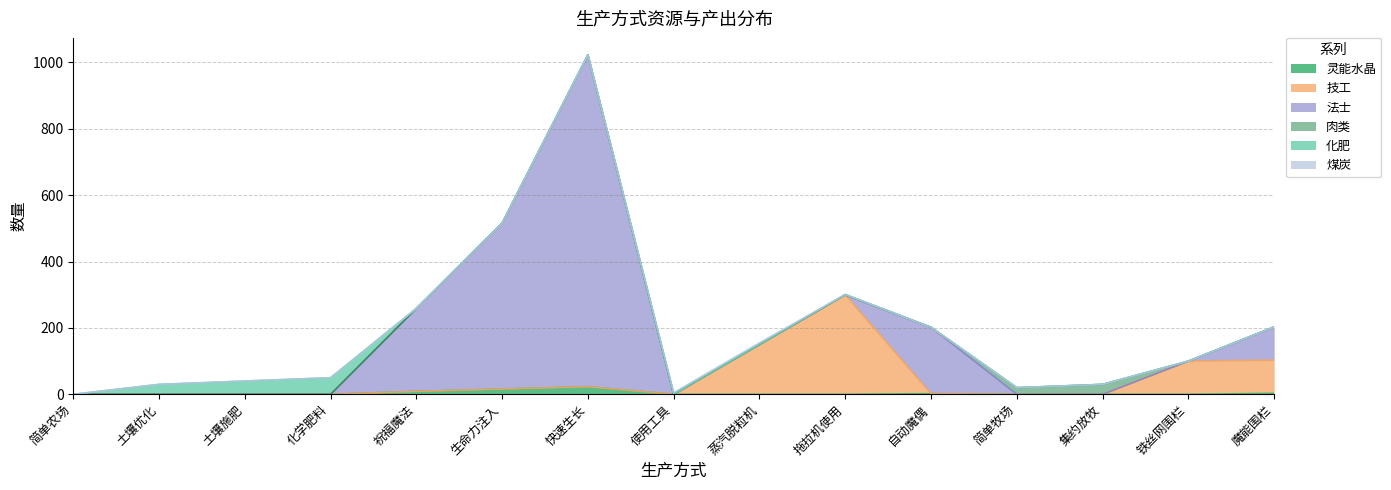

Count the number of data series in this chart.

6